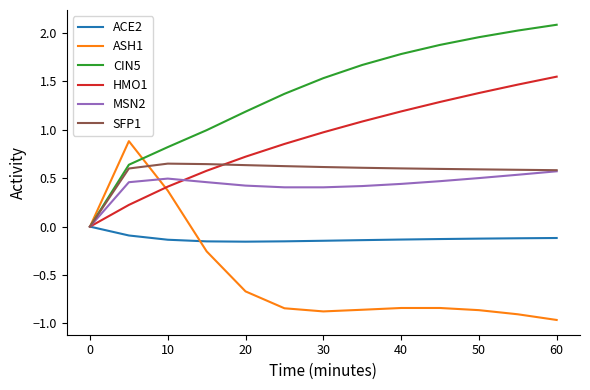

Which series has the largest total across all categories?

CIN5